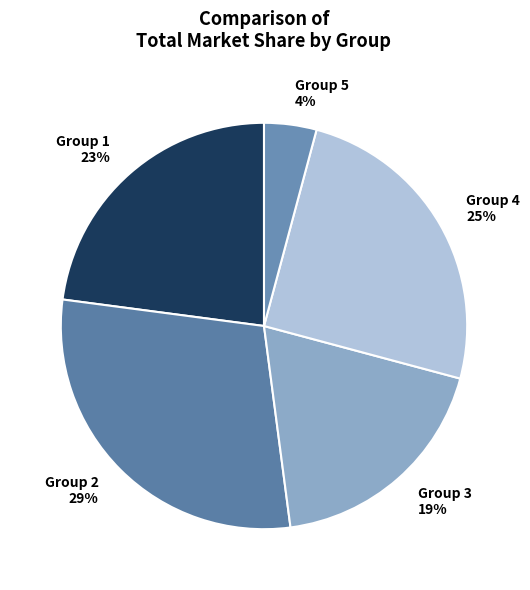

Do Group 5 and Group 2 together represent more than half of the pie?

No